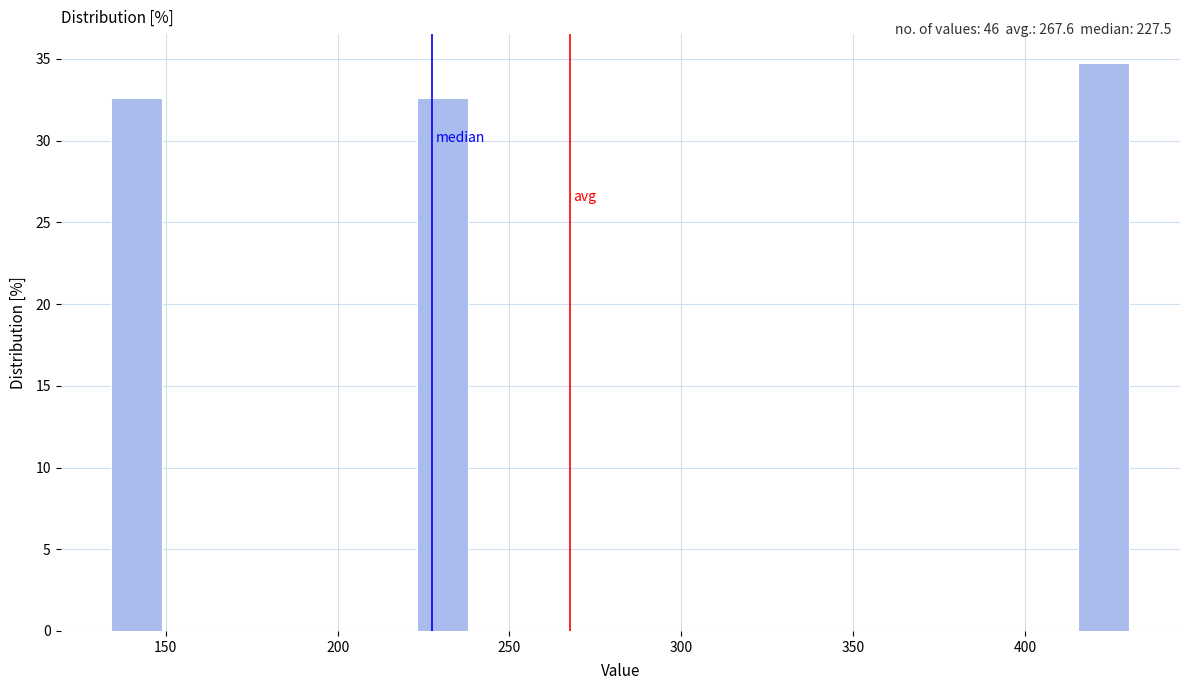

Read against the x-axis, roughly where is the centre of the tallest bar?

425